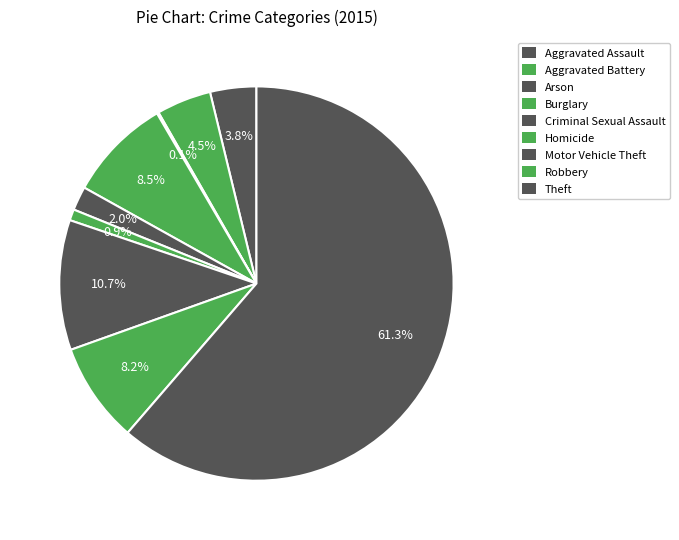

To the nearest percent, what percentage of the pie is Theft?

61%